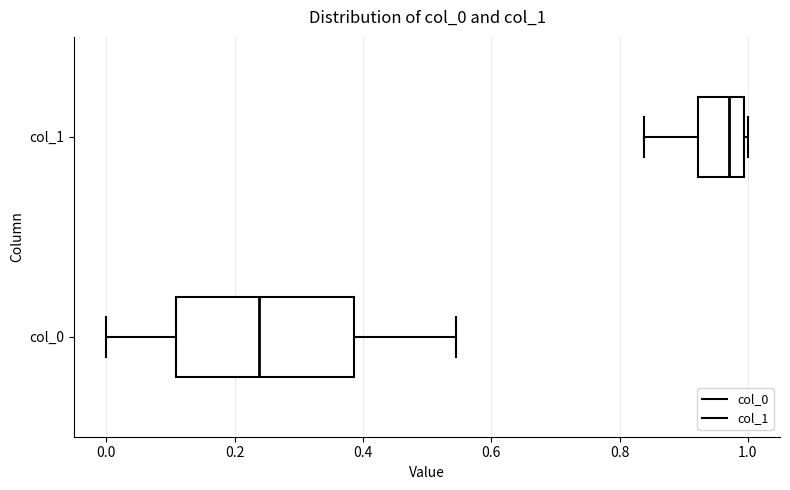

Which box's median line is the furthest to the right?

col_1